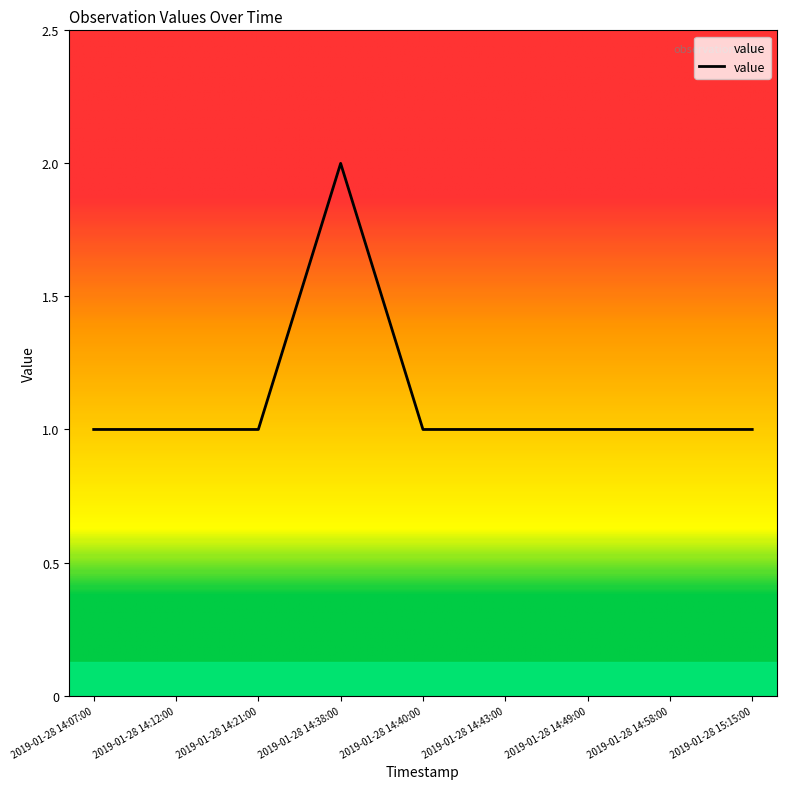

Does the chart display data point markers on the line(s)?

No